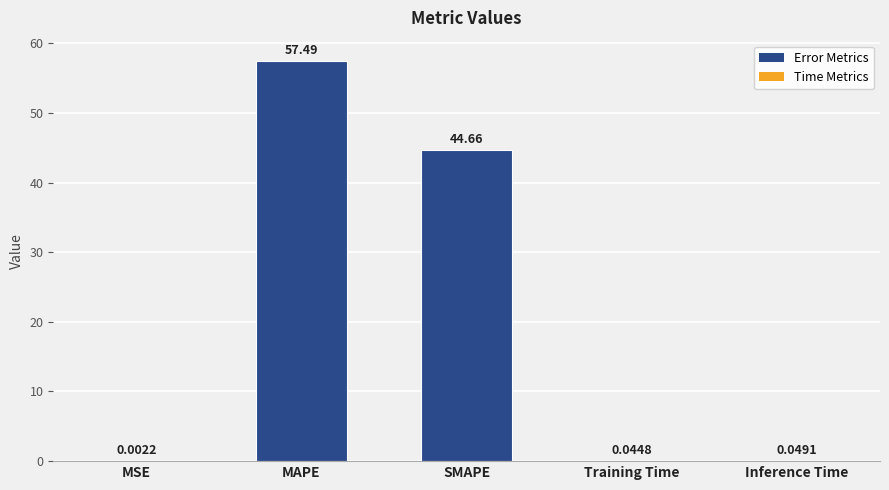

At which category does the chart reach its peak across all series?

MAPE